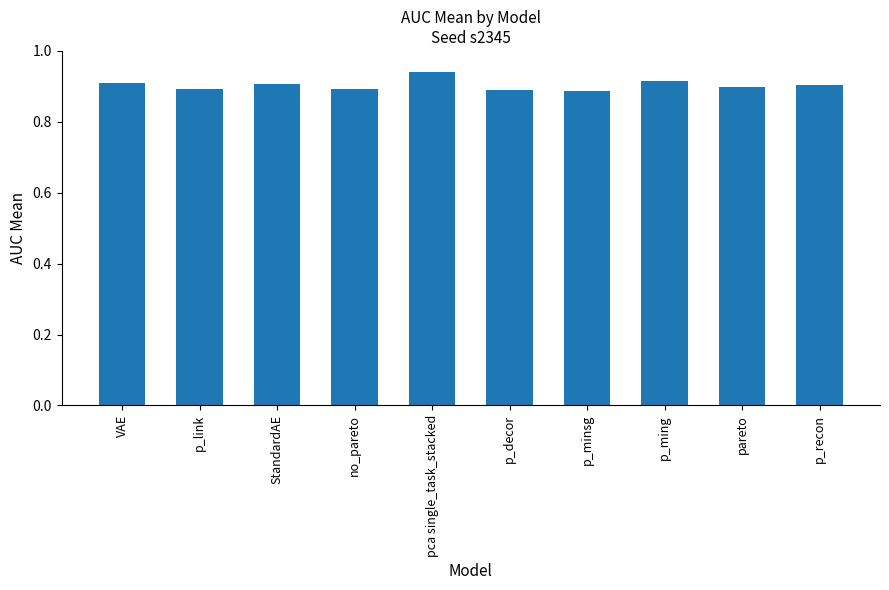

At which category does the chart reach its peak across all series?

pca single_task_stacked